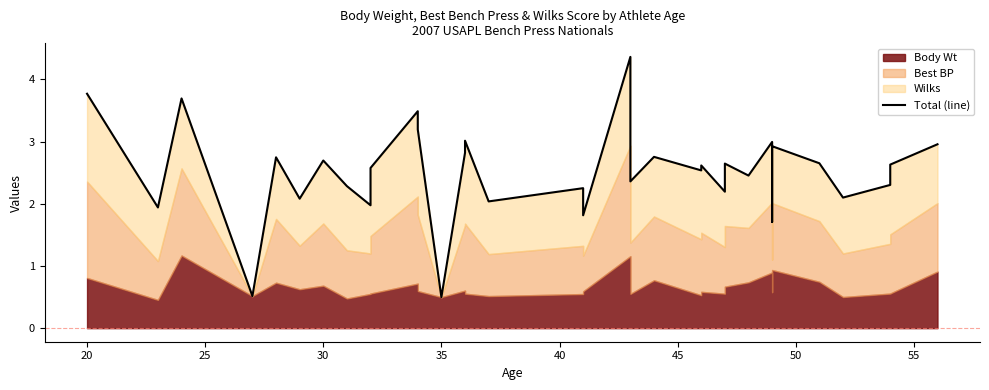

Does the chart have visible grid lines?

No